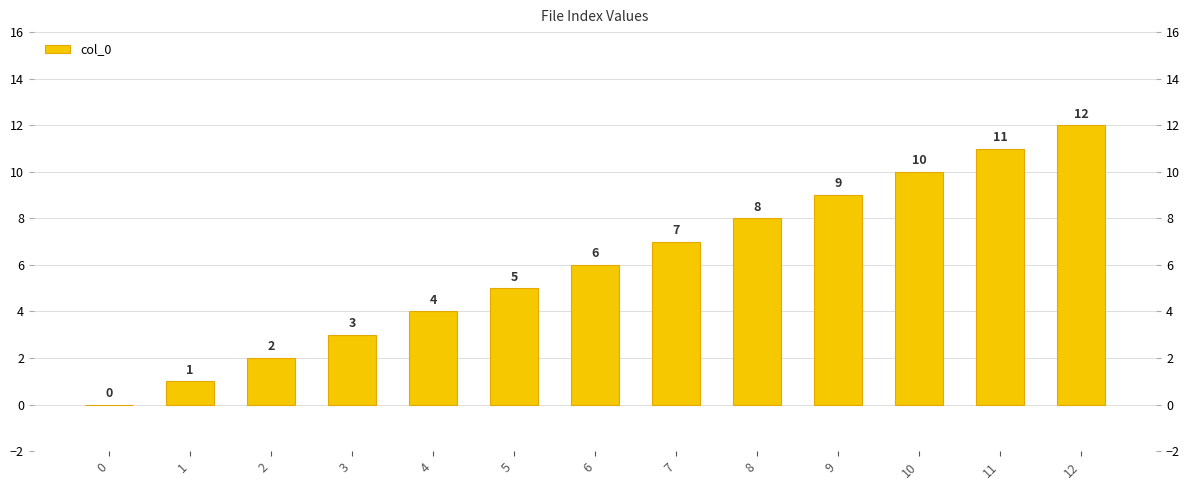

Reading right to left, what are all the values shown in this chart?

12	11	10	9	8	7	6	5	4	3	2	1	0